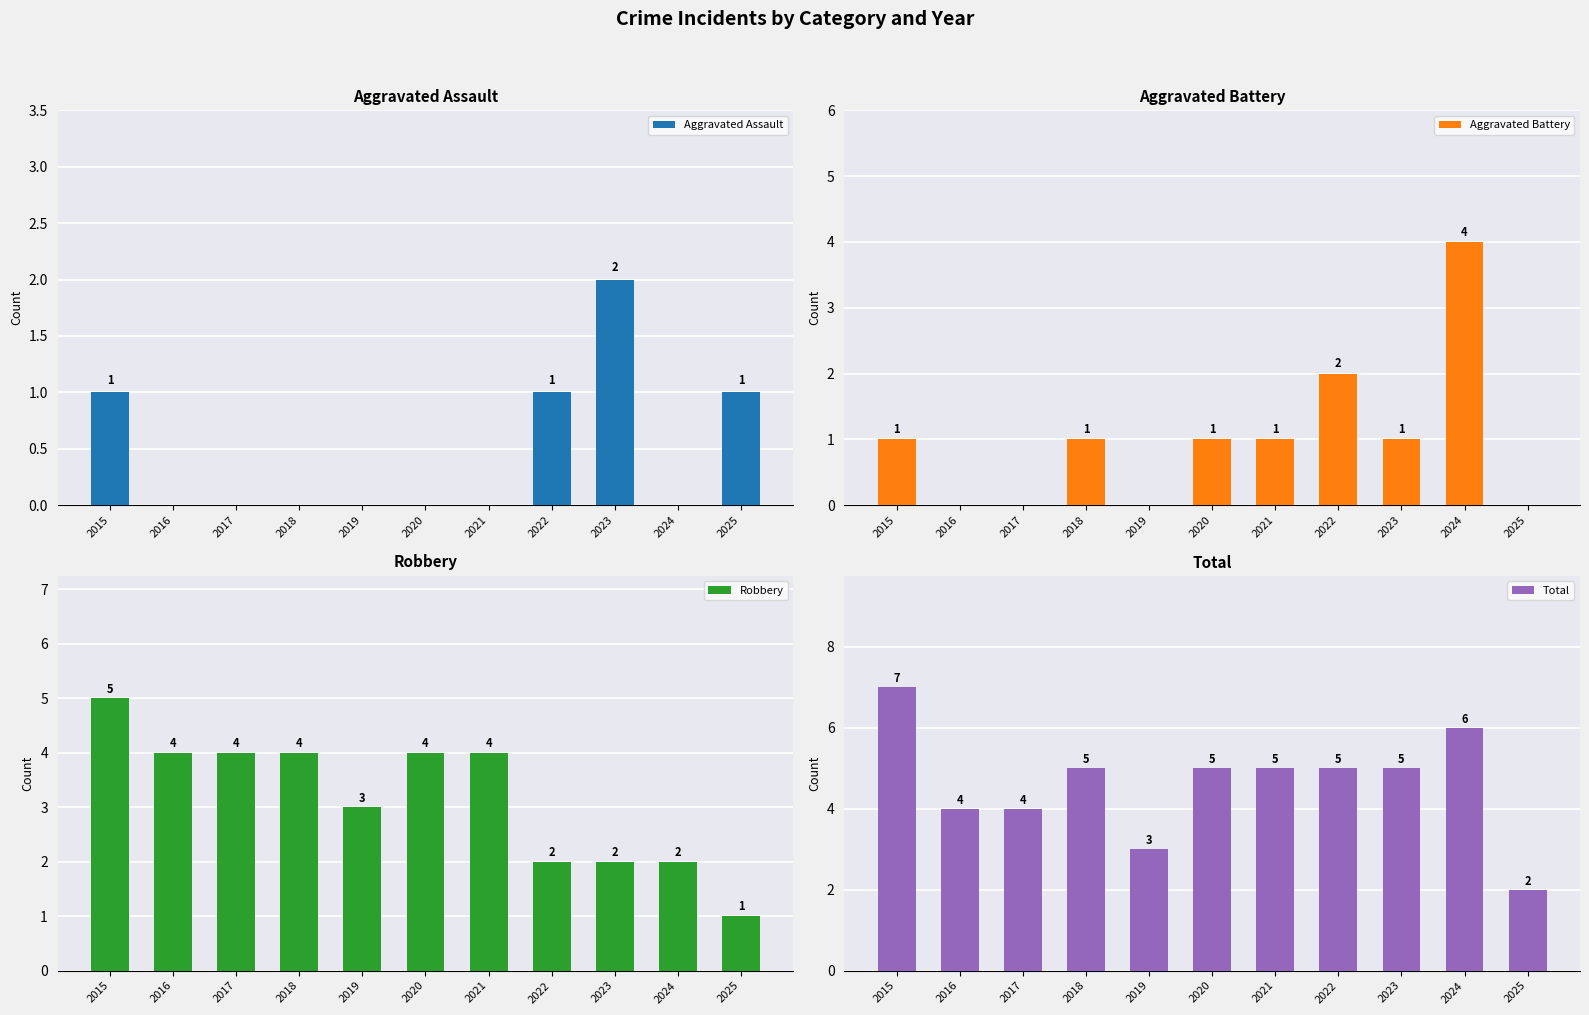

How many bars are there in each group?

4